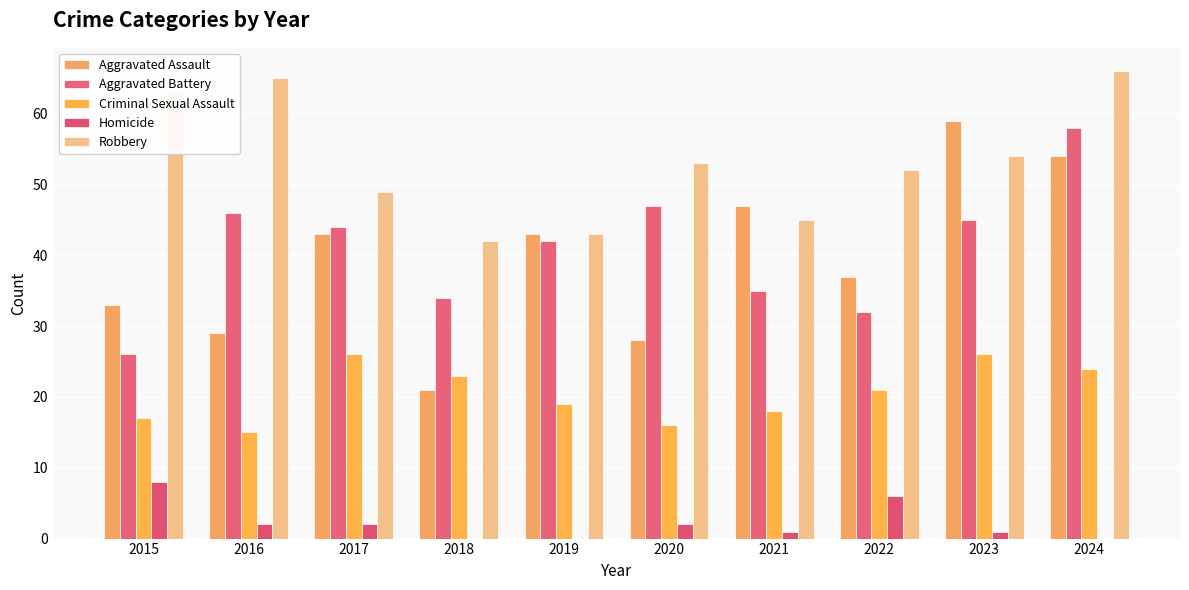

Which label corresponds to the largest value in the chart?

2024